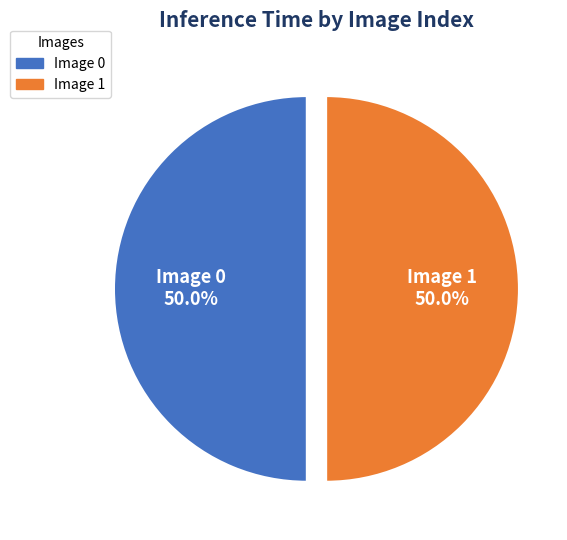

To the nearest percent, what percentage of the pie is Image 1?

50%